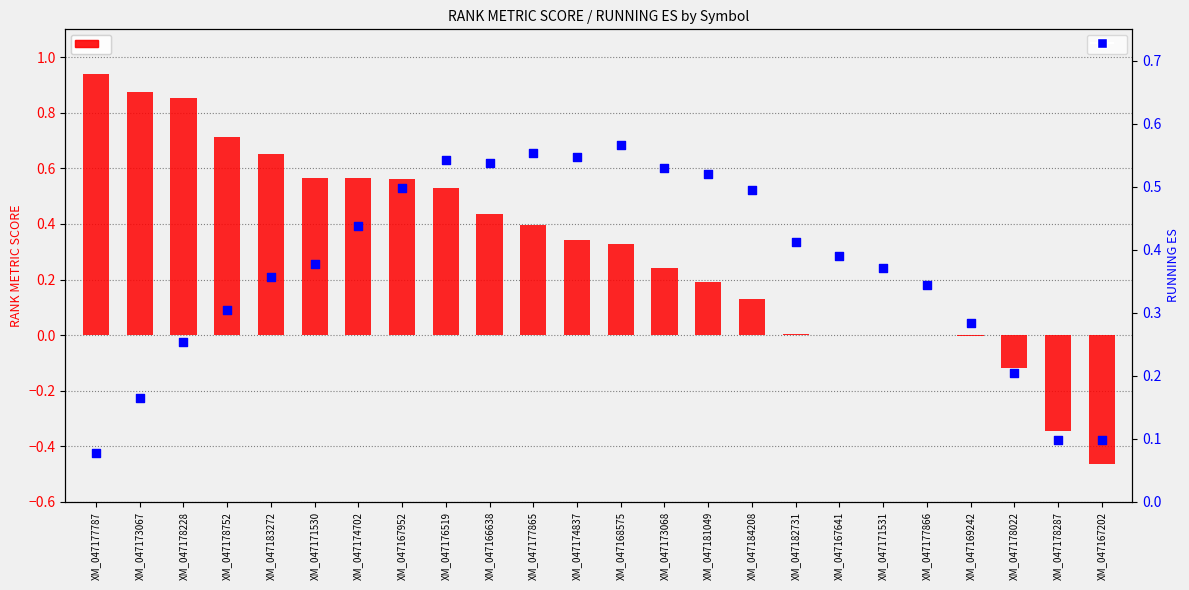

Which series has the largest Y range (max minus min)?

RANK METRIC SCORE